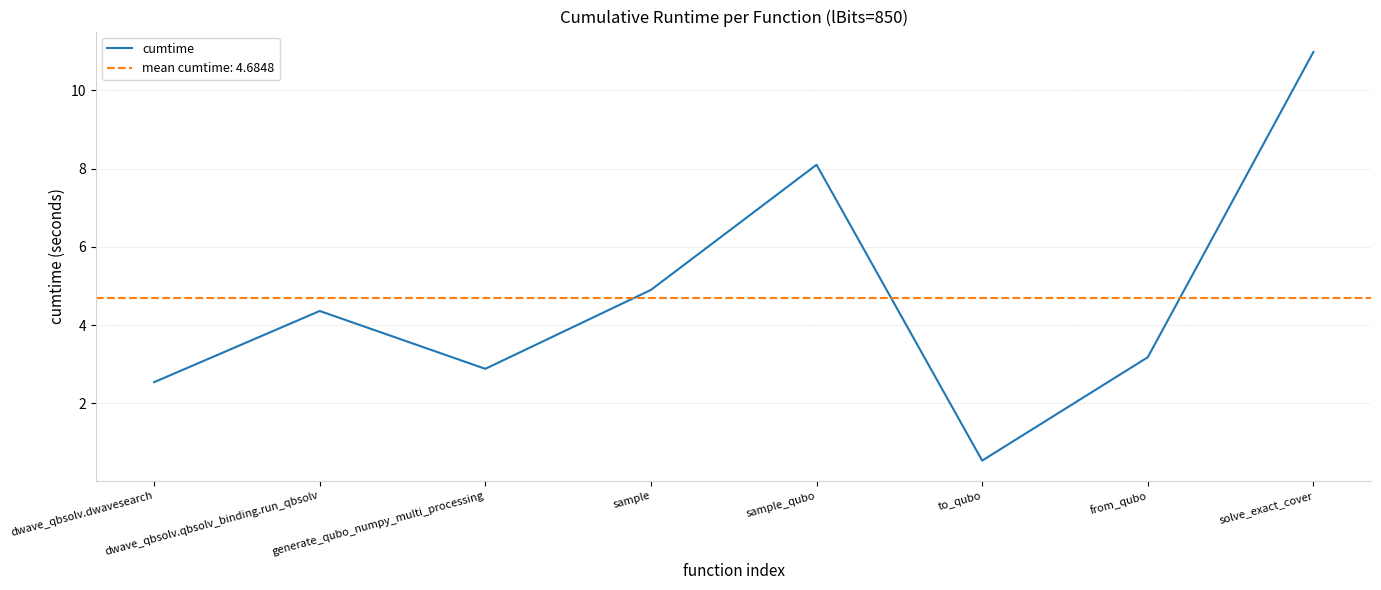

True or false: the data has more than 1 interior local peaks.

True